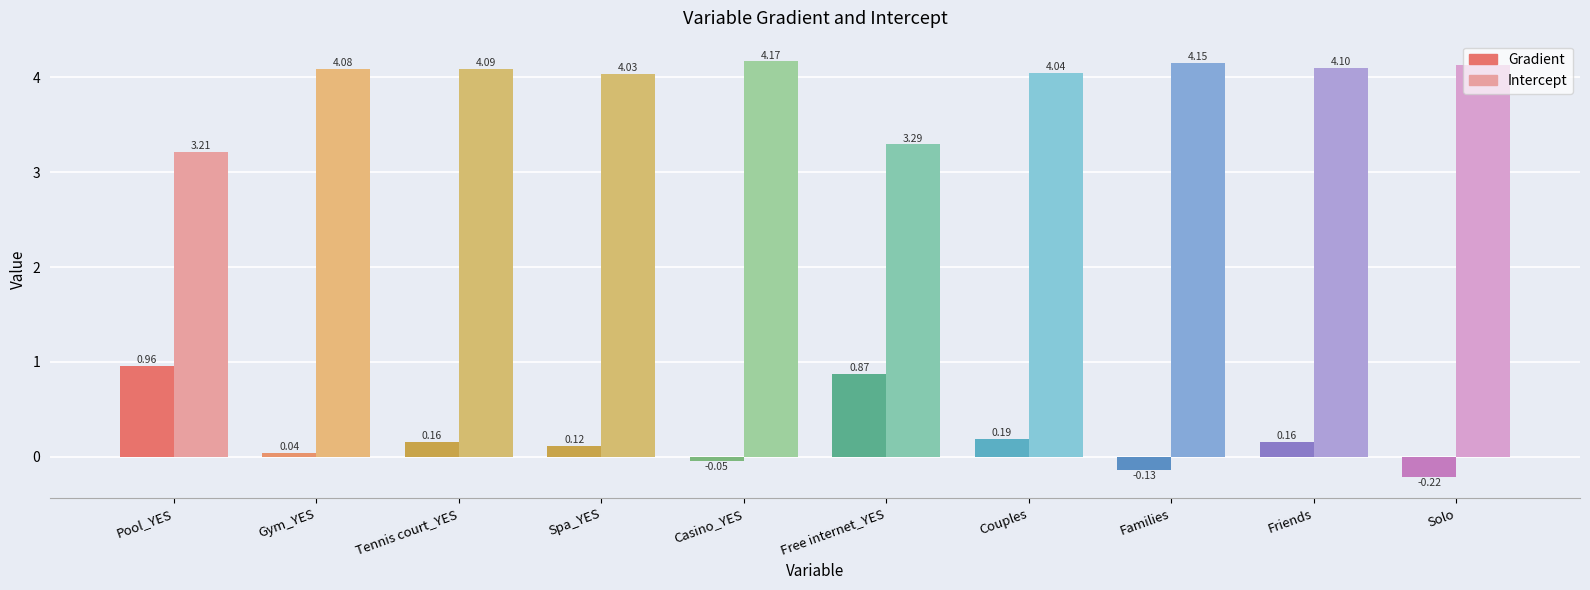

Which series has the largest total across all categories?

Intercept